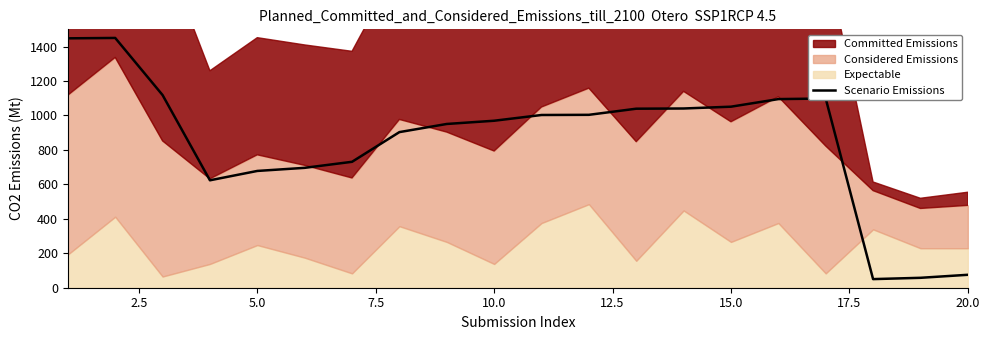

What is the highest value of the Scenario Emissions series?

1450.0